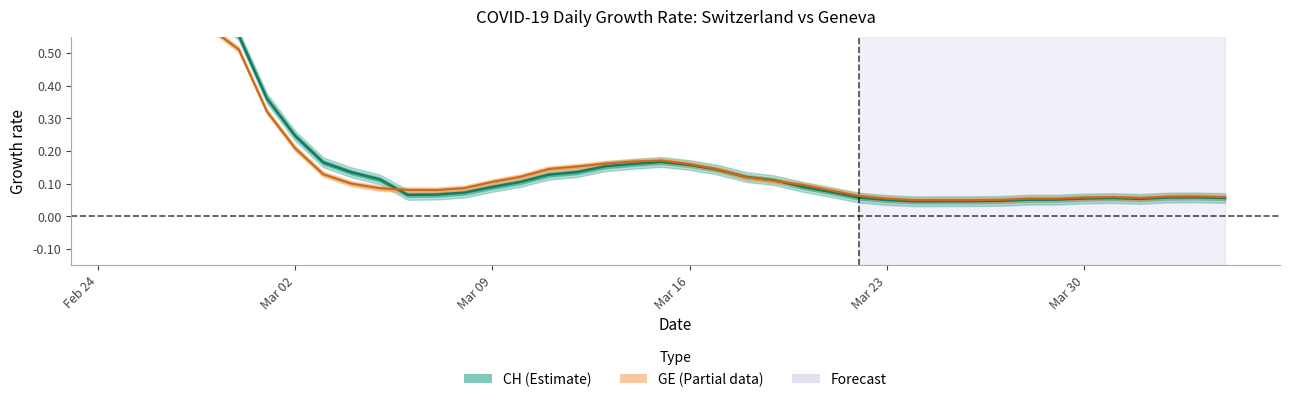

List the series in order of their peak value, lowest first.

CH center, GE center